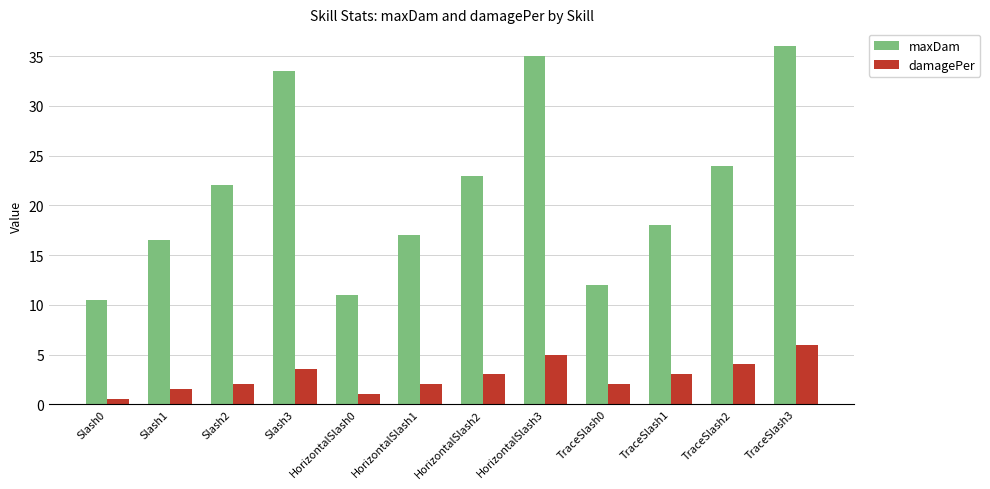

What is the minimum value shown in the chart?

0.5